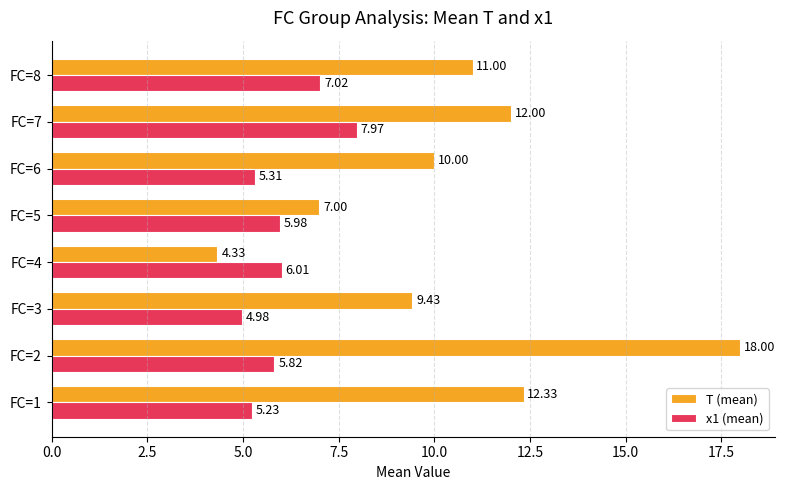

What are all the series names shown in the legend?

T (mean), x1 (mean)